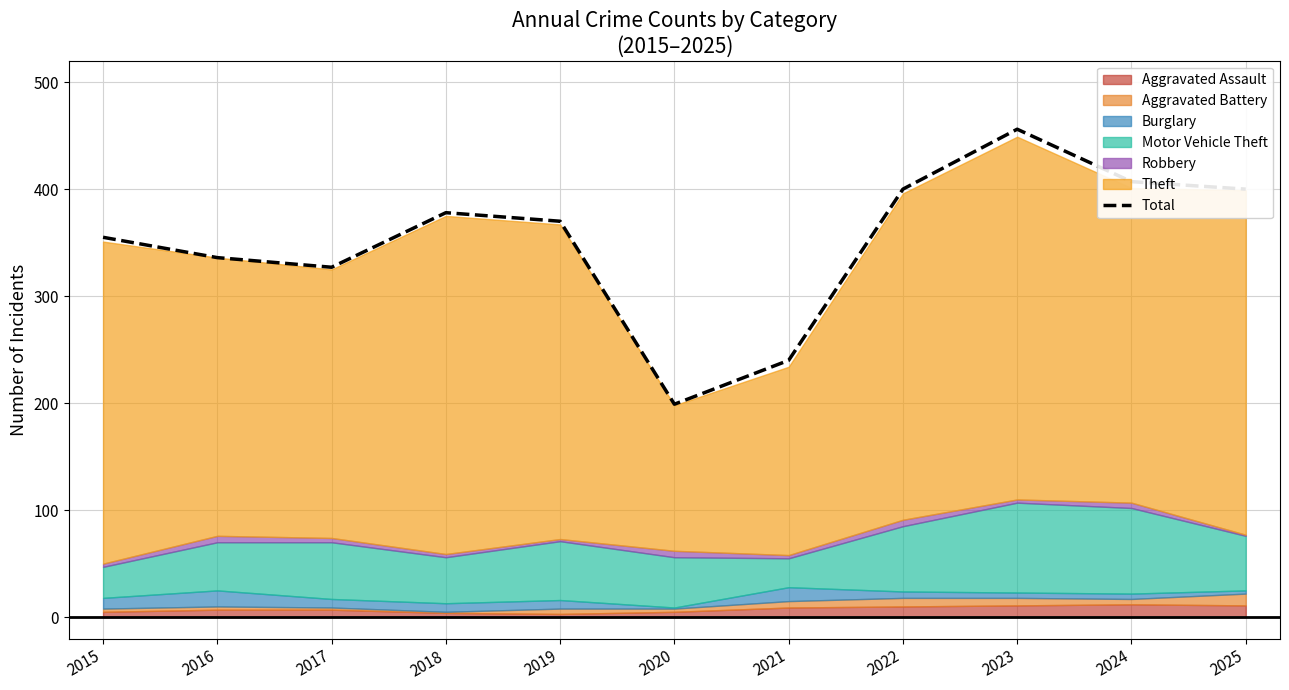

Which label corresponds to the smallest value in the chart?

2020